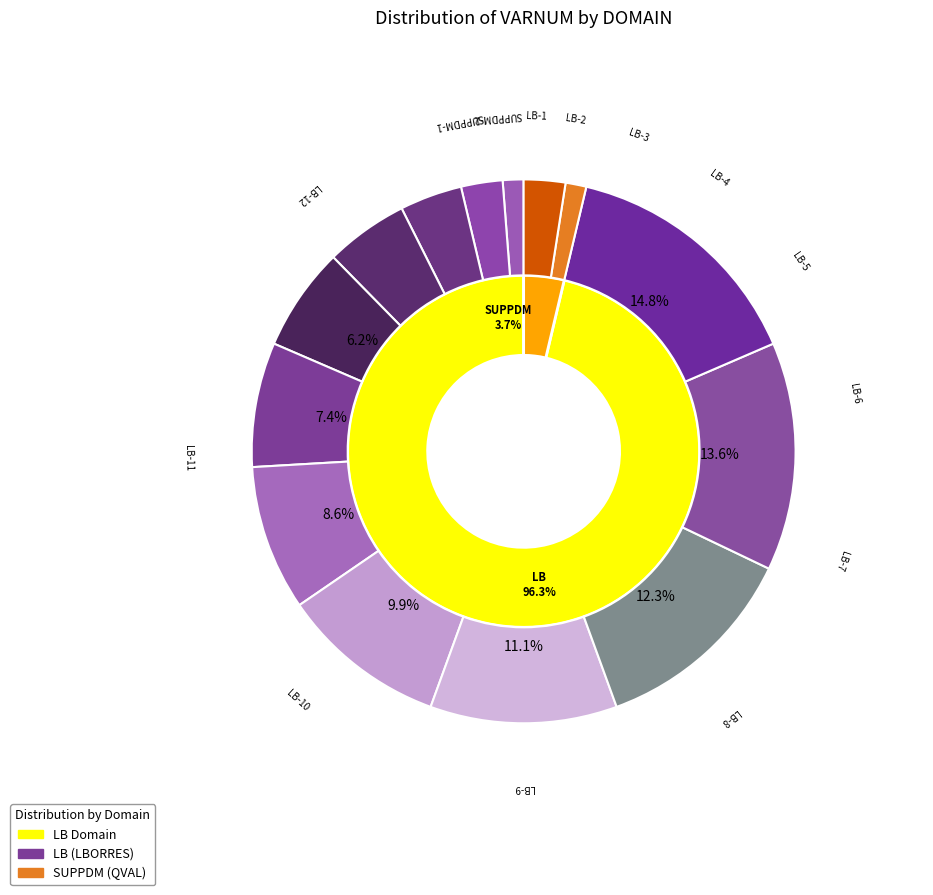

Is the sum of LB-5 and LB-6 greater than half?

No